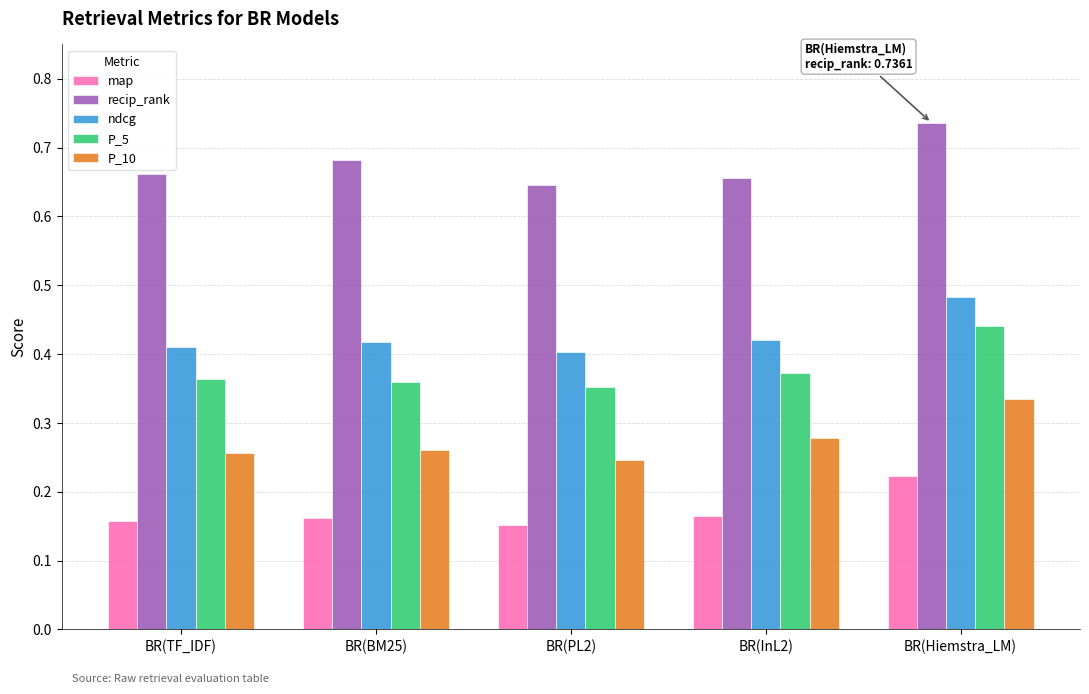

Which series changed the most between BR(BM25) and BR(PL2)?

recip_rank